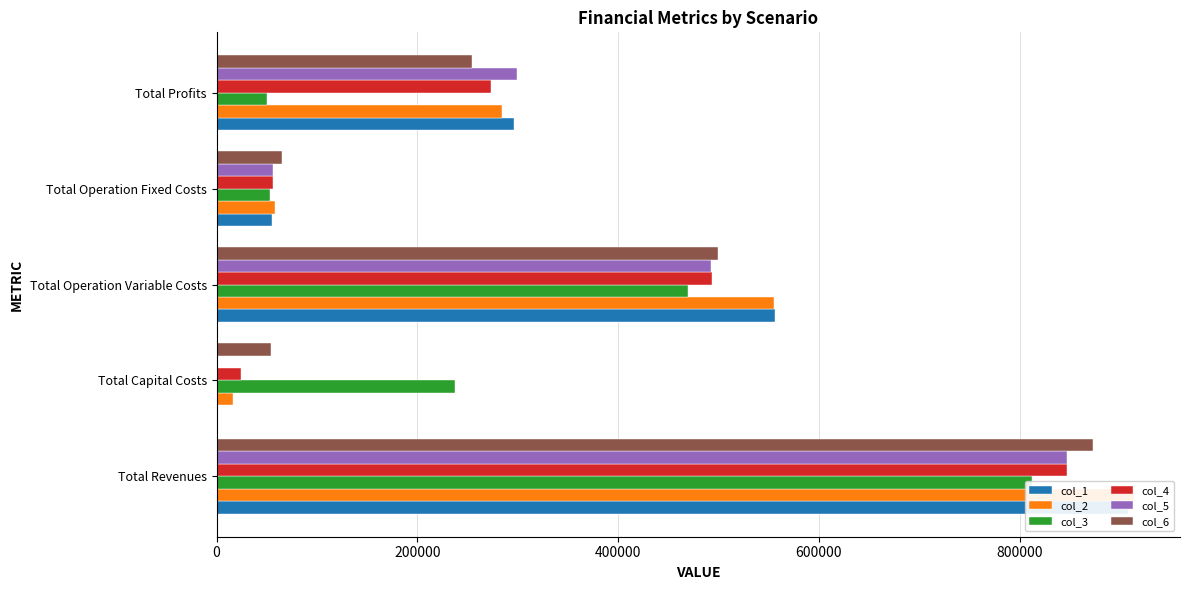

Which series changed the most between Total Capital Costs and Total Profits?

col_5